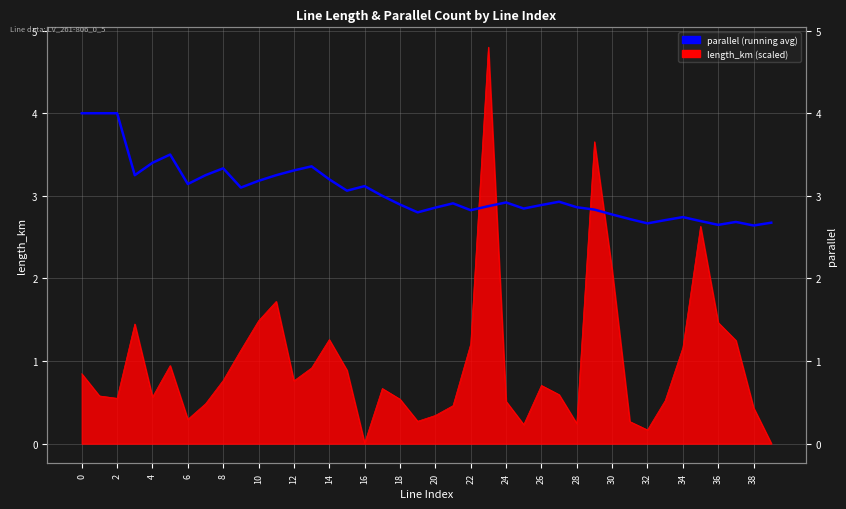

What is the ratio of the value at 6 to the value at 24?

1.1